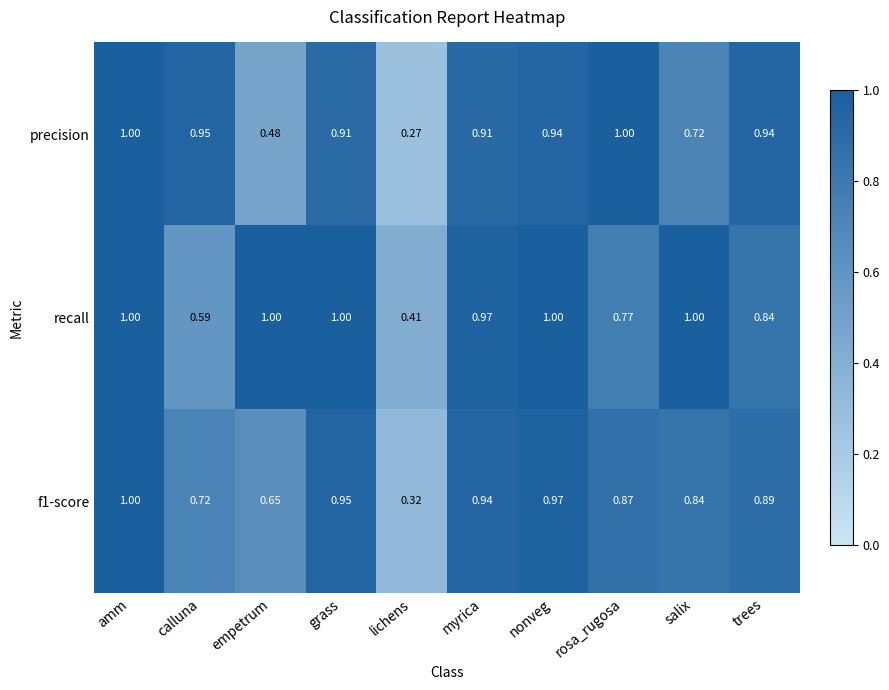

At which category is the sum across all series the highest?

amm